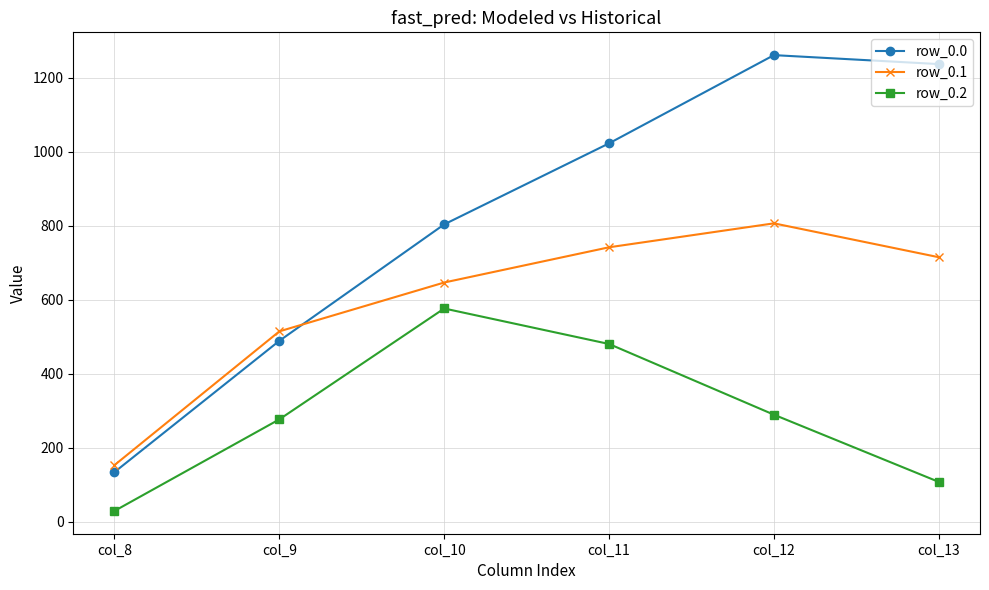

What is the spread (max minus min) of values at col_12?

972.1